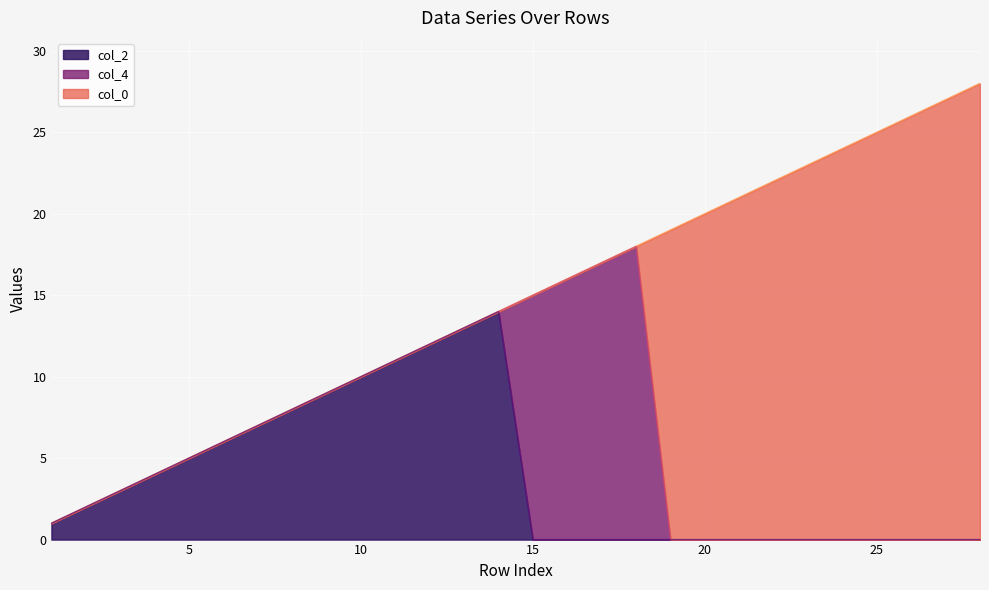

True or false: col_0 and col_2 cross at least once.

False